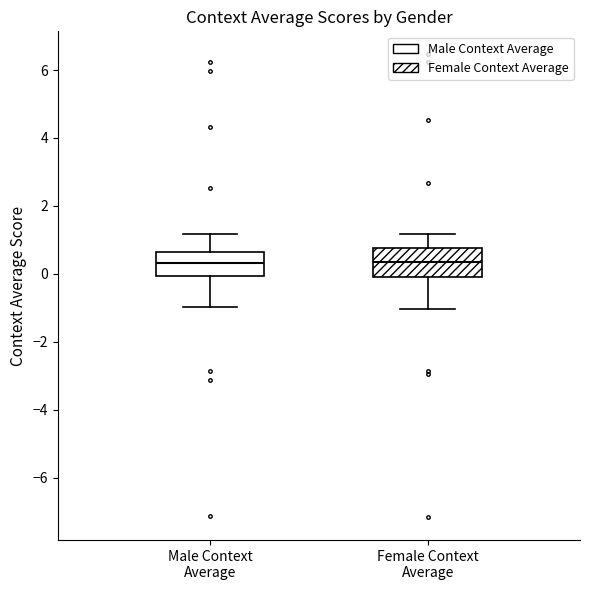

Where does the upper whisker of the box for Female Context Average end on the y-axis? The values are not printed on the chart, so give them approximately, as read against the axis.

1.2